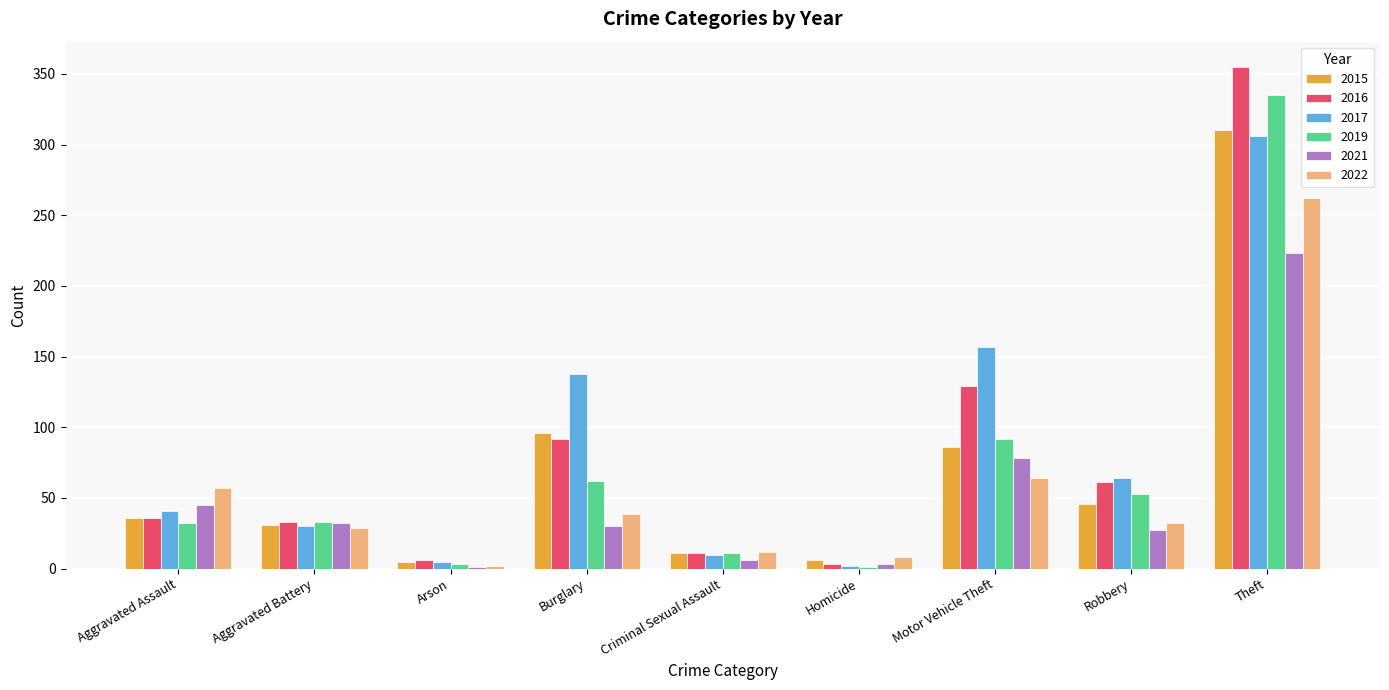

What is the total value across all series at Robbery?

283